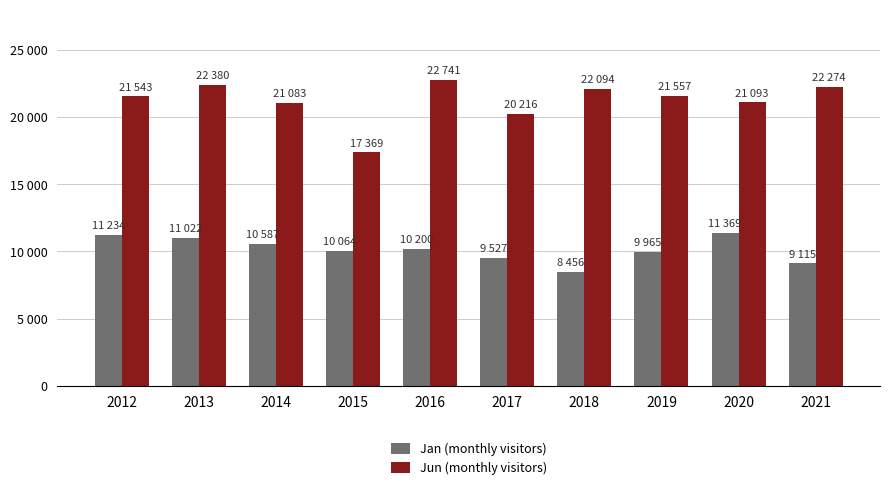

What are all the series names shown in the legend?

Jan (monthly visitors), Jun (monthly visitors)